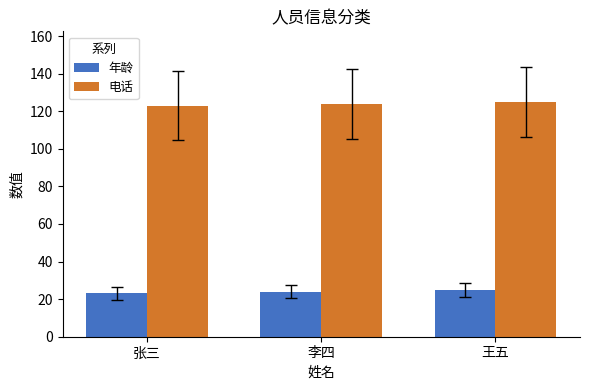

At 王五, list the series in order from largest to smallest.

电话, 年龄